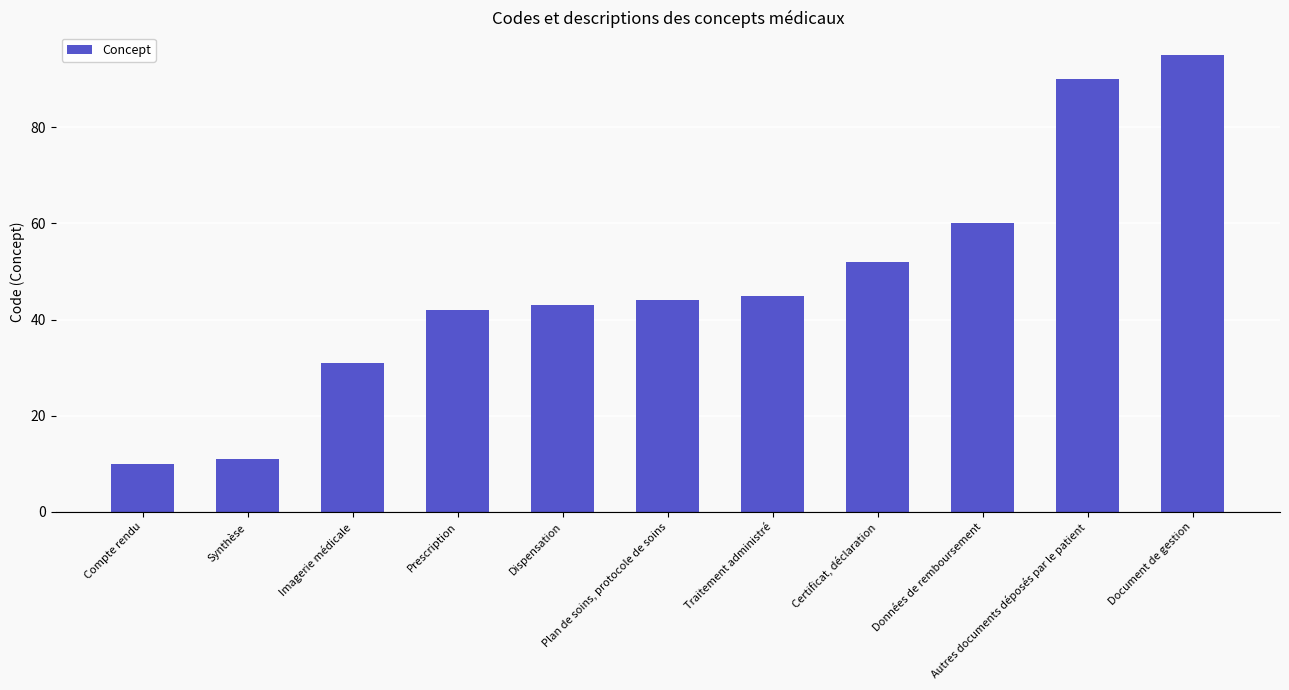

What is the greatest value displayed?

95